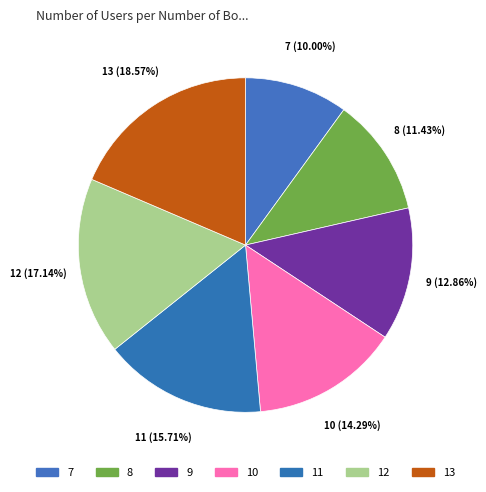

Approximately how many times larger is the value at 9 compared to 10?

0.9